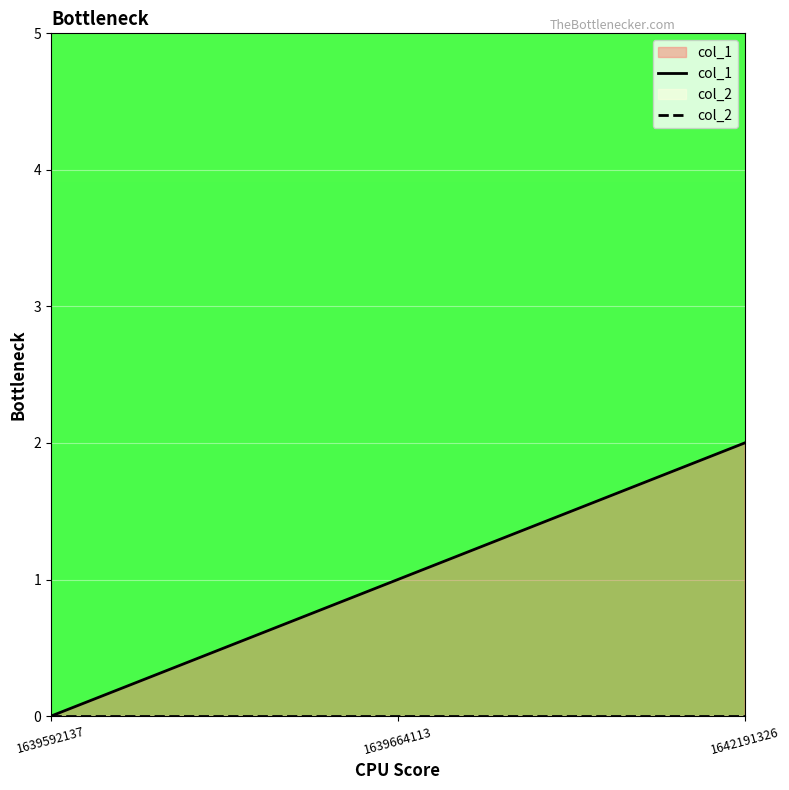

What is the greatest value displayed?

2